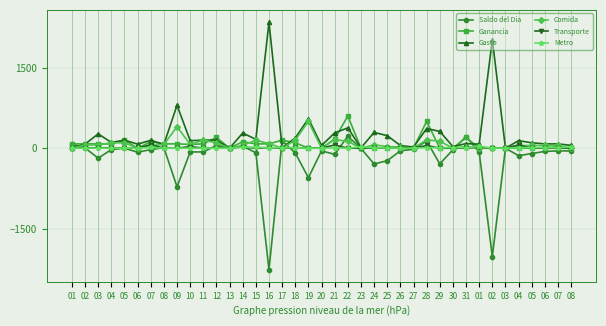

Is the value of Metro at 31 greater than the value of Ganancia at 15?

No